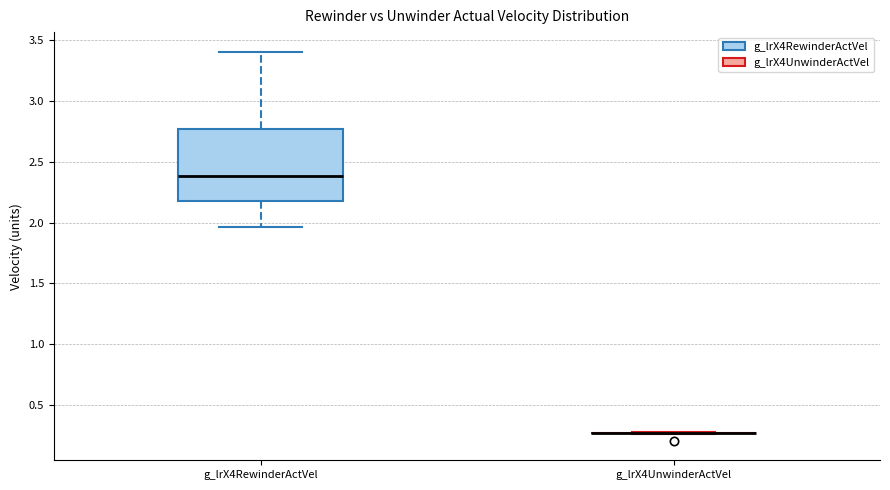

Which box is the tallest, from its lower edge to its upper edge?

g_lrX4RewinderActVel